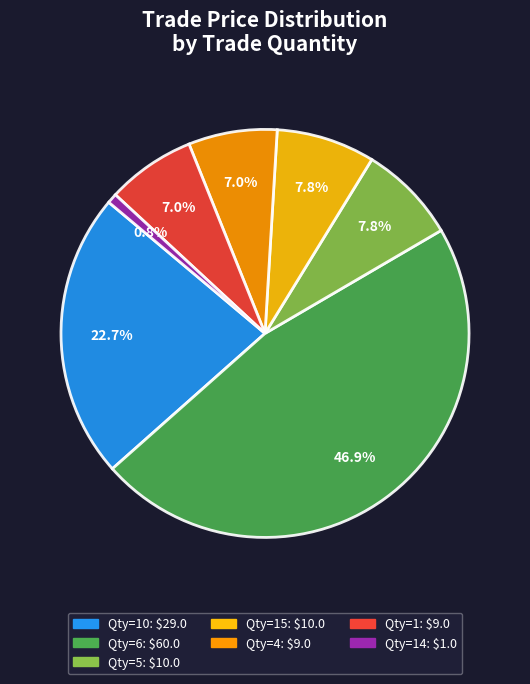

Does any single category account for the majority?

No